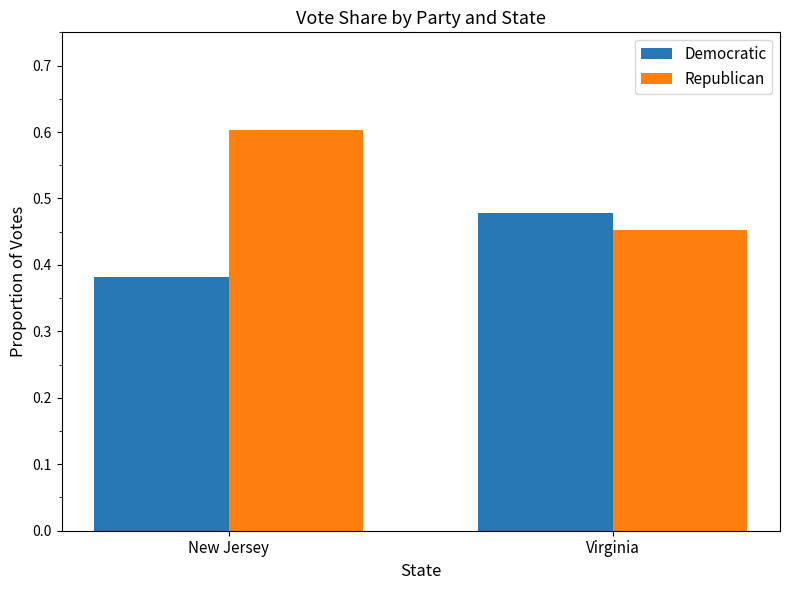

Are the bars grouped side by side (vs. stacked)?

Yes